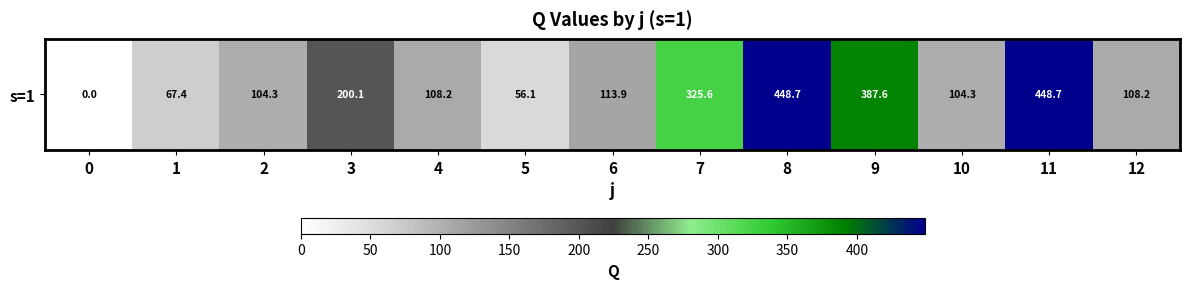

What is the sum of all values?

2473.1